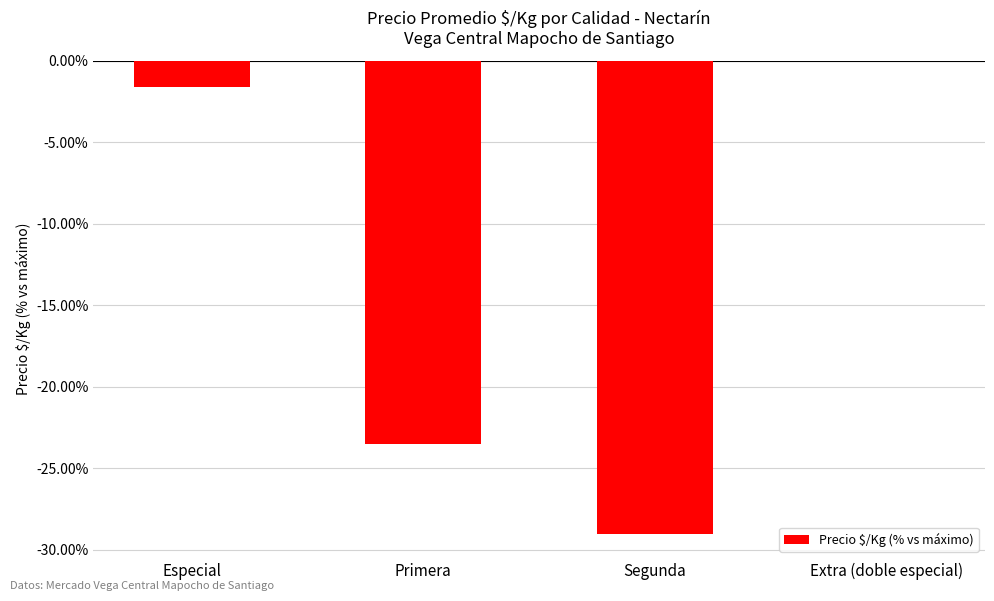

What is the change in value from Segunda to Extra (doble especial)?

+29.1